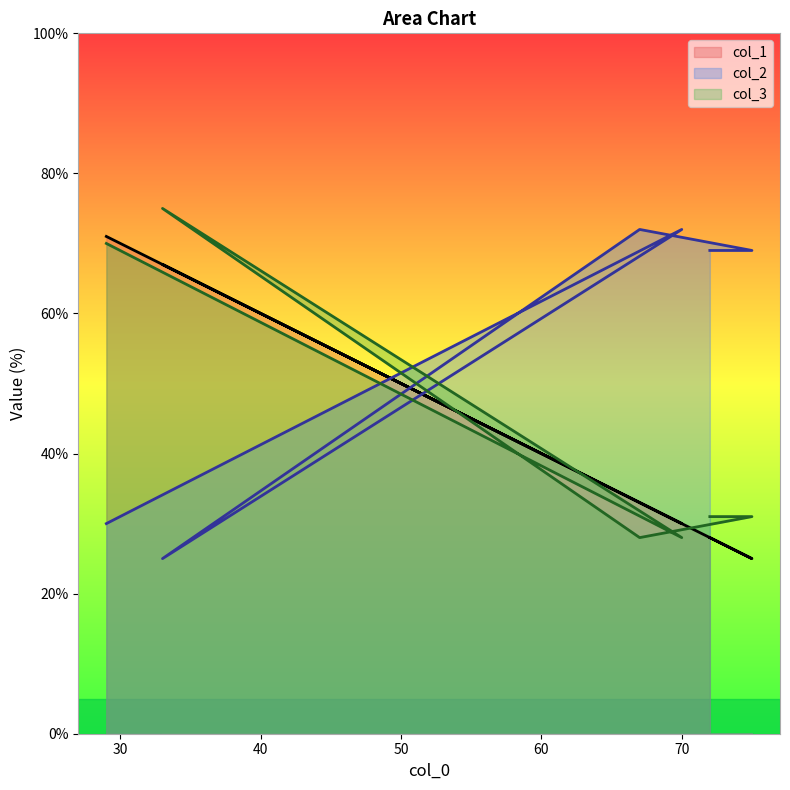

What is the label of the 6th point from the right?

29